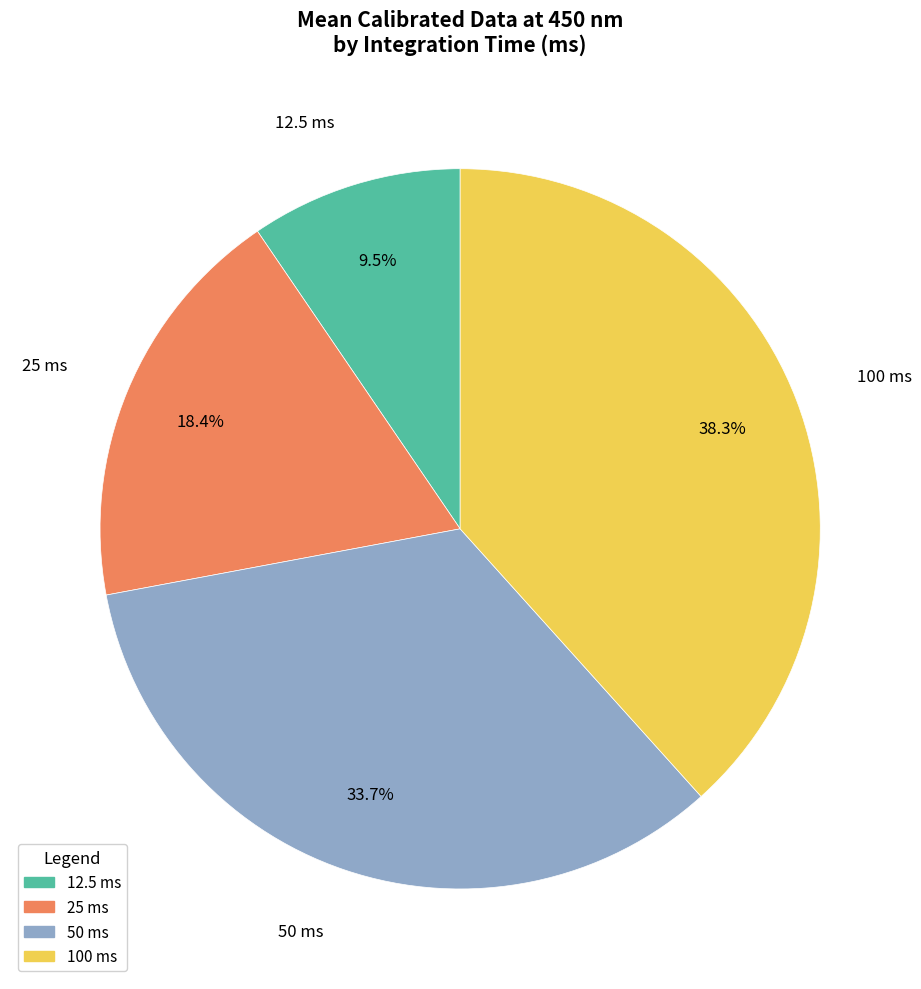

Is there a majority slice in this chart?

No